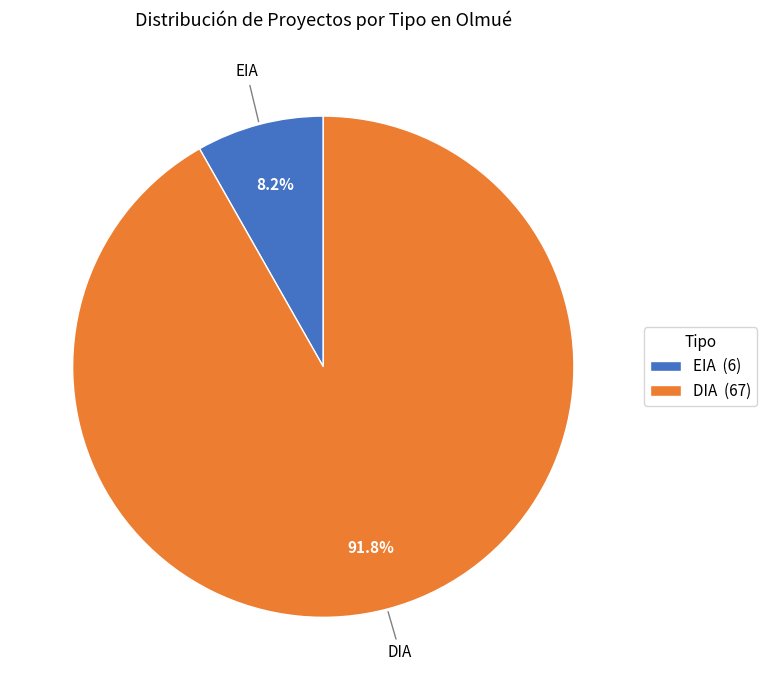

Which category has the smallest portion of the pie?

EIA